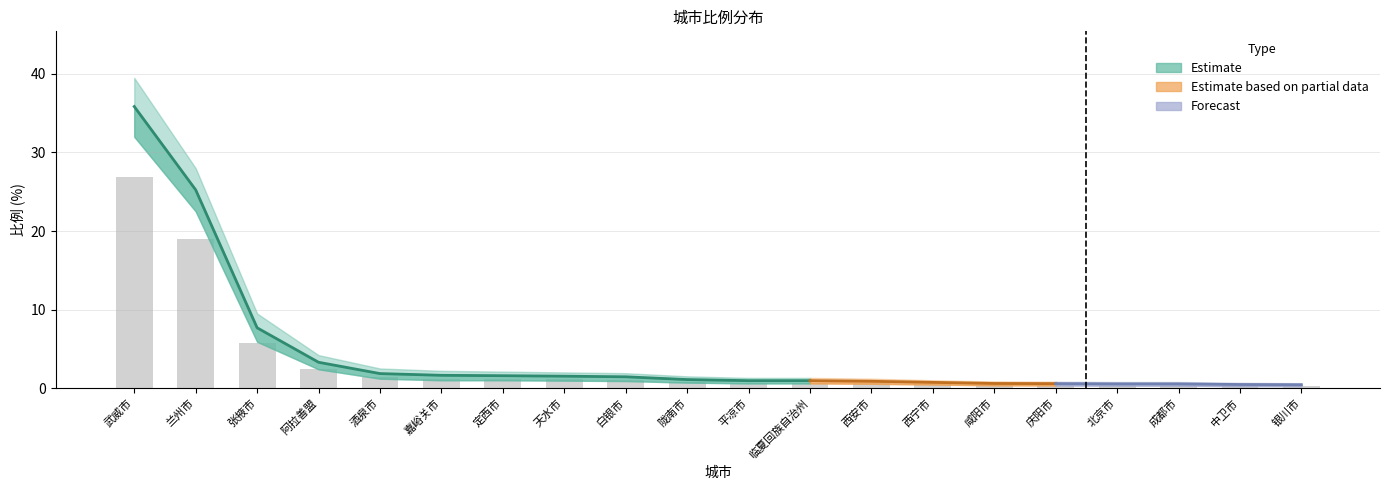

At which label does lower reach its peak?

武威市